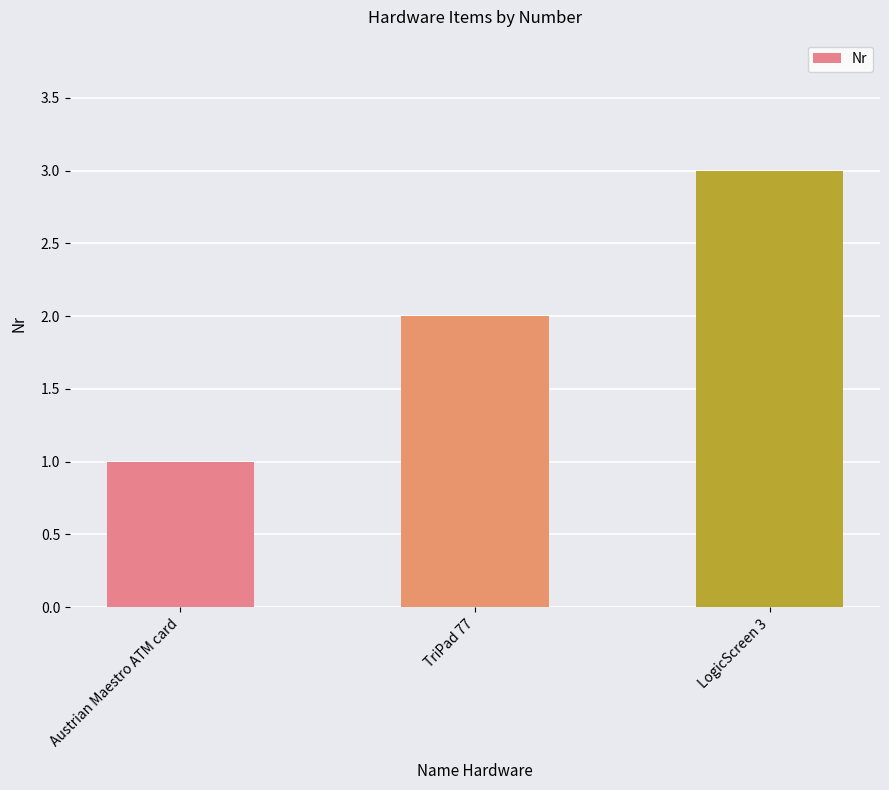

Rank the categories by value from lowest to highest.

Austrian Maestro ATM card, TriPad 77, LogicScreen 3